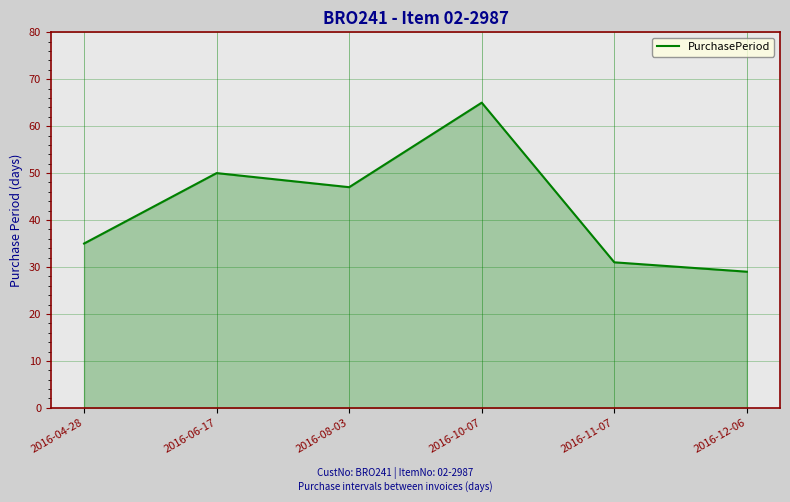

Reading right to left, transcribe all the data shown in this chart.

29	31	65	47	50	35